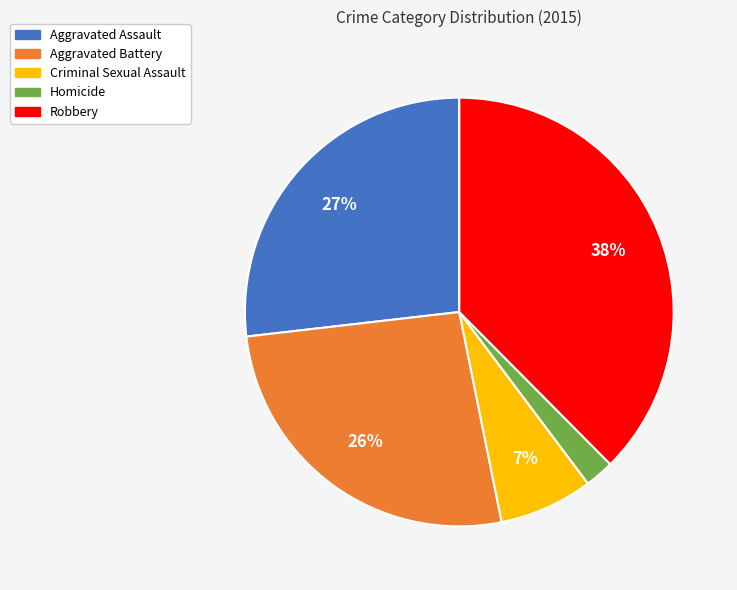

How many slices are in this pie chart?

5